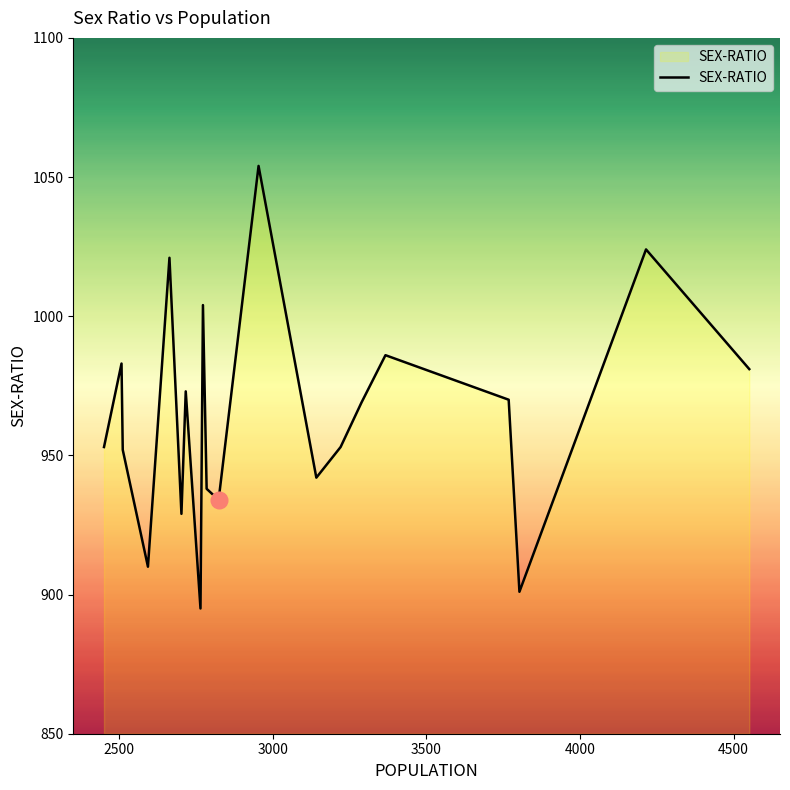

What is the maximum value shown in the chart?

1054